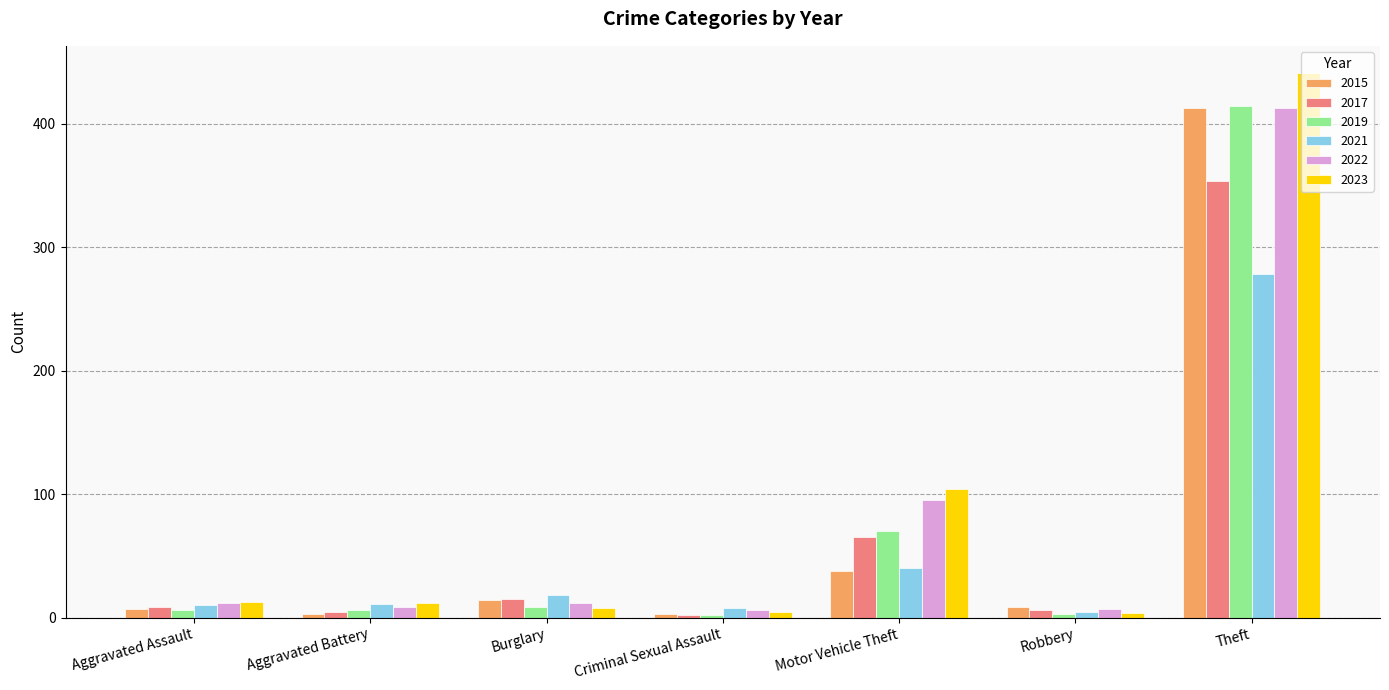

At how many categories does at least one series exceed 196?

1